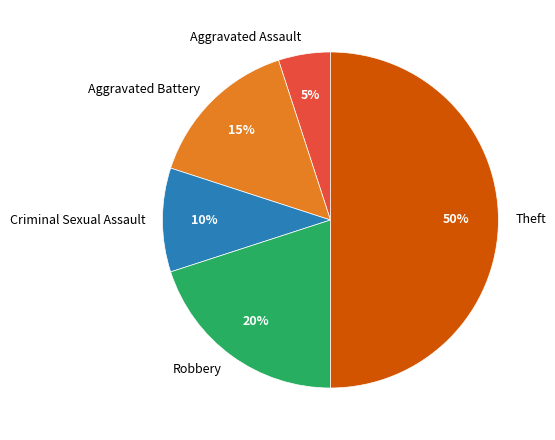

To the nearest percent, what is the average slice percentage?

20%